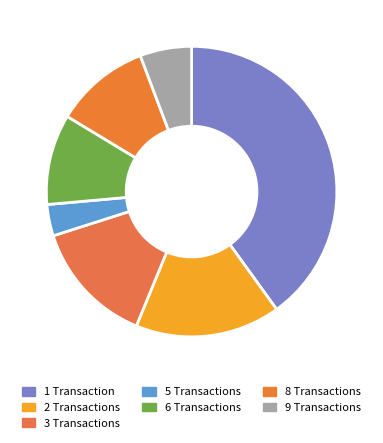

How many slices are in this pie chart?

7